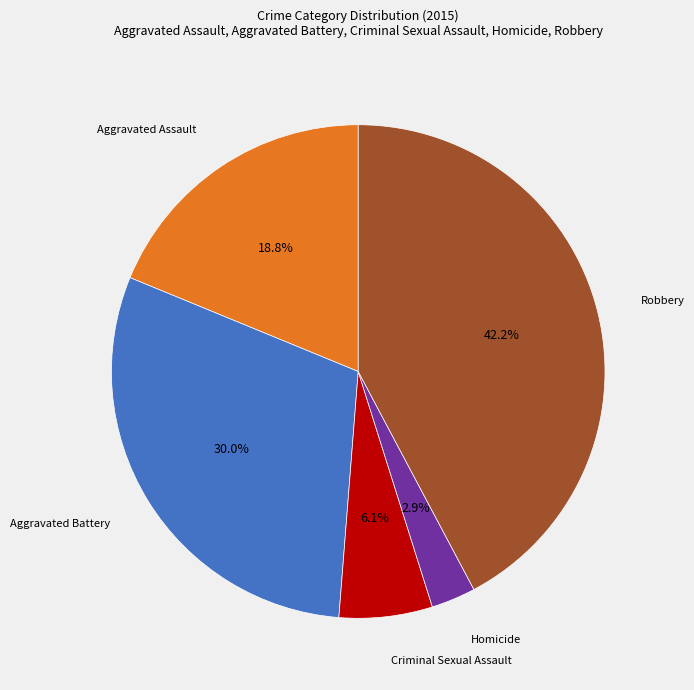

Is there a majority slice in this chart?

No